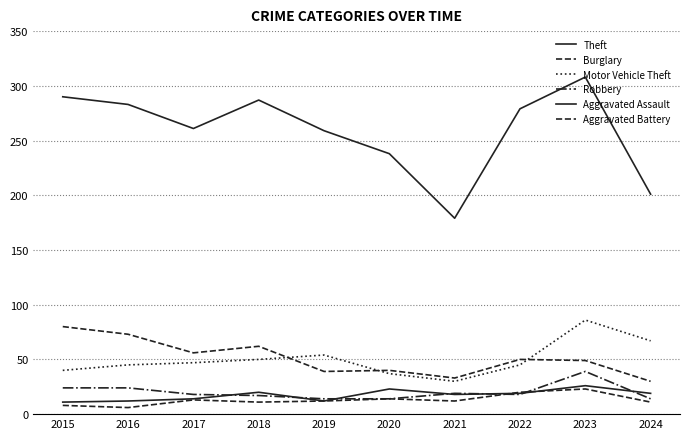

True or false: Aggravated Battery and Motor Vehicle Theft intersect in this chart.

False